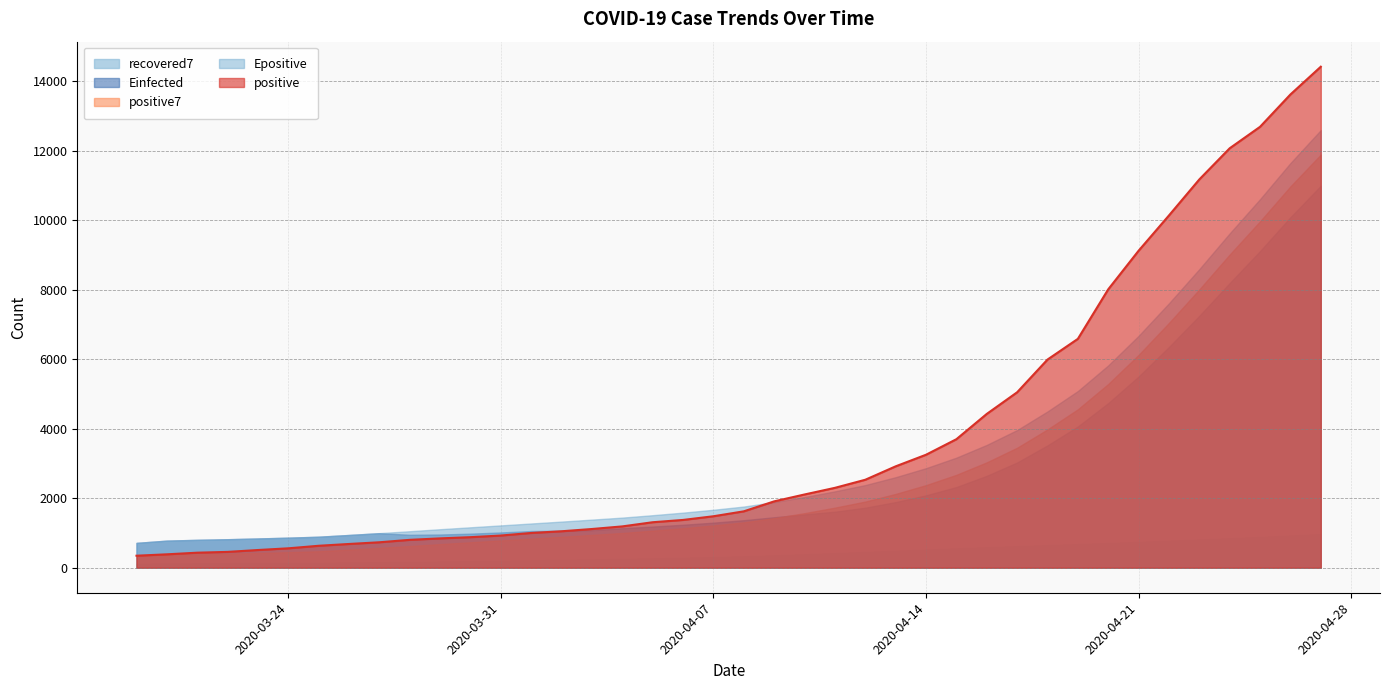

How many data points in positive7 are above 1305?

20